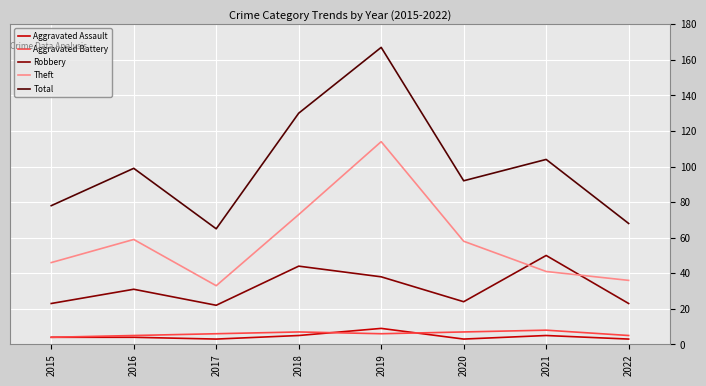

Which series has the largest total across all categories?

Total